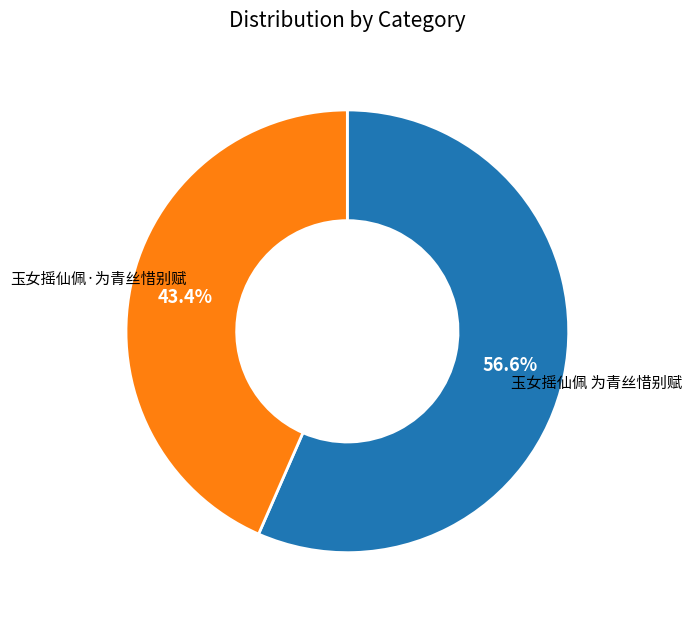

How many segments does this pie chart have?

2